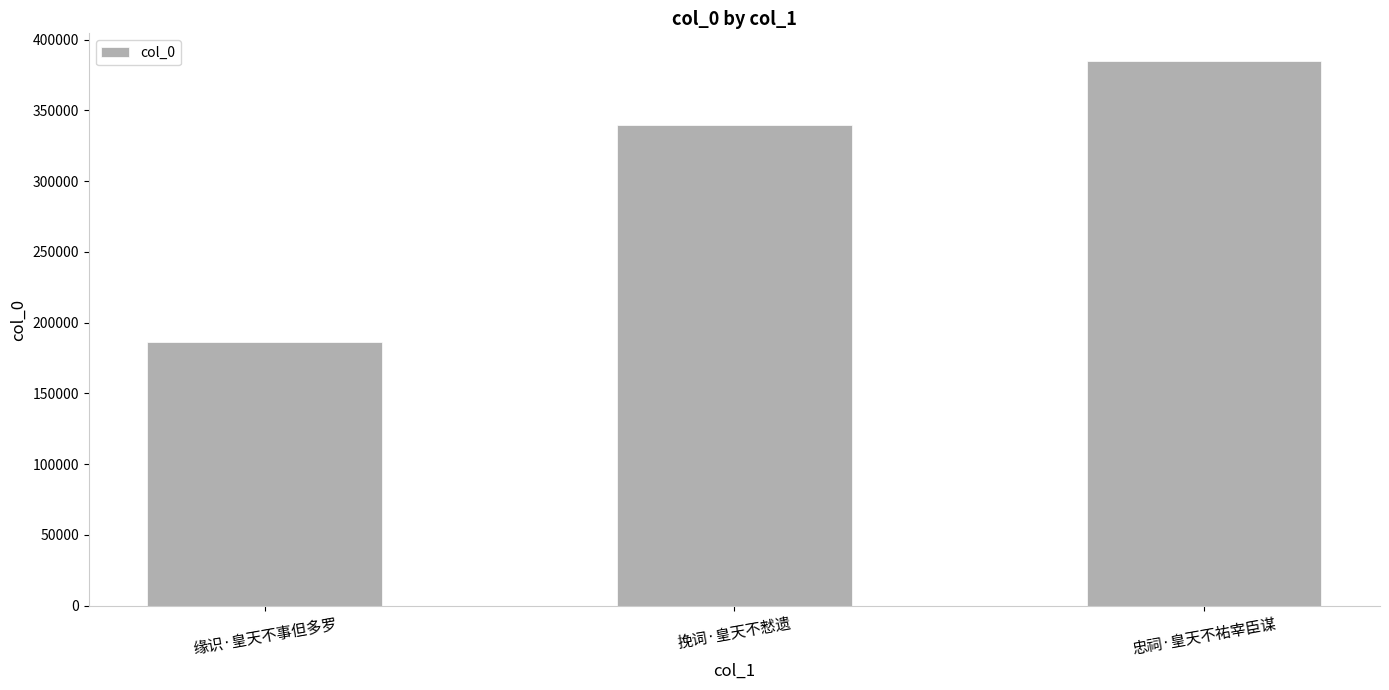

Count the number of data series in this chart.

1